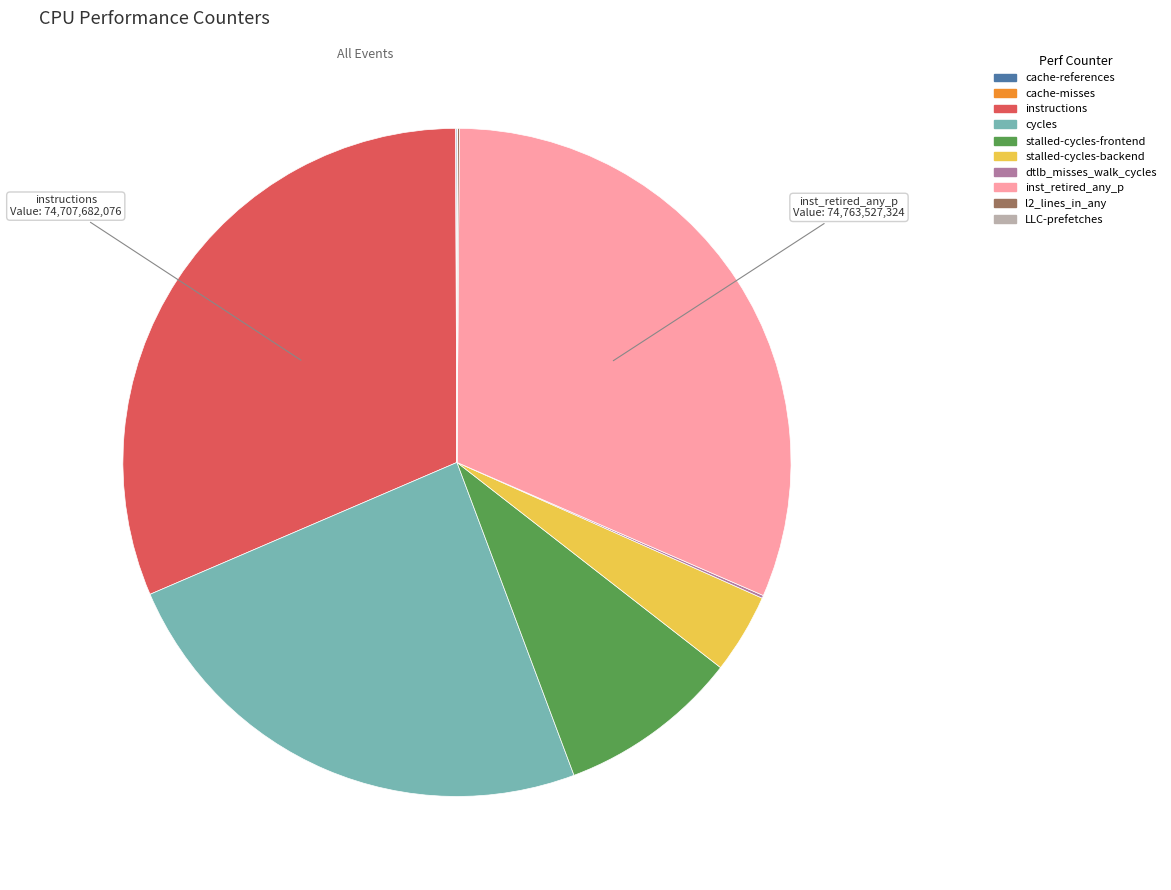

Combined, do stalled-cycles-backend and cycles account for over 50%?

No